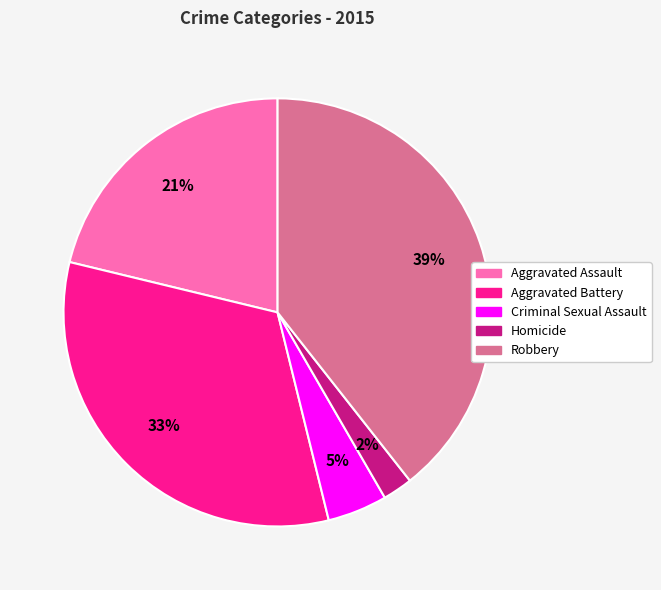

Does Criminal Sexual Assault account for over 50% of the chart?

No